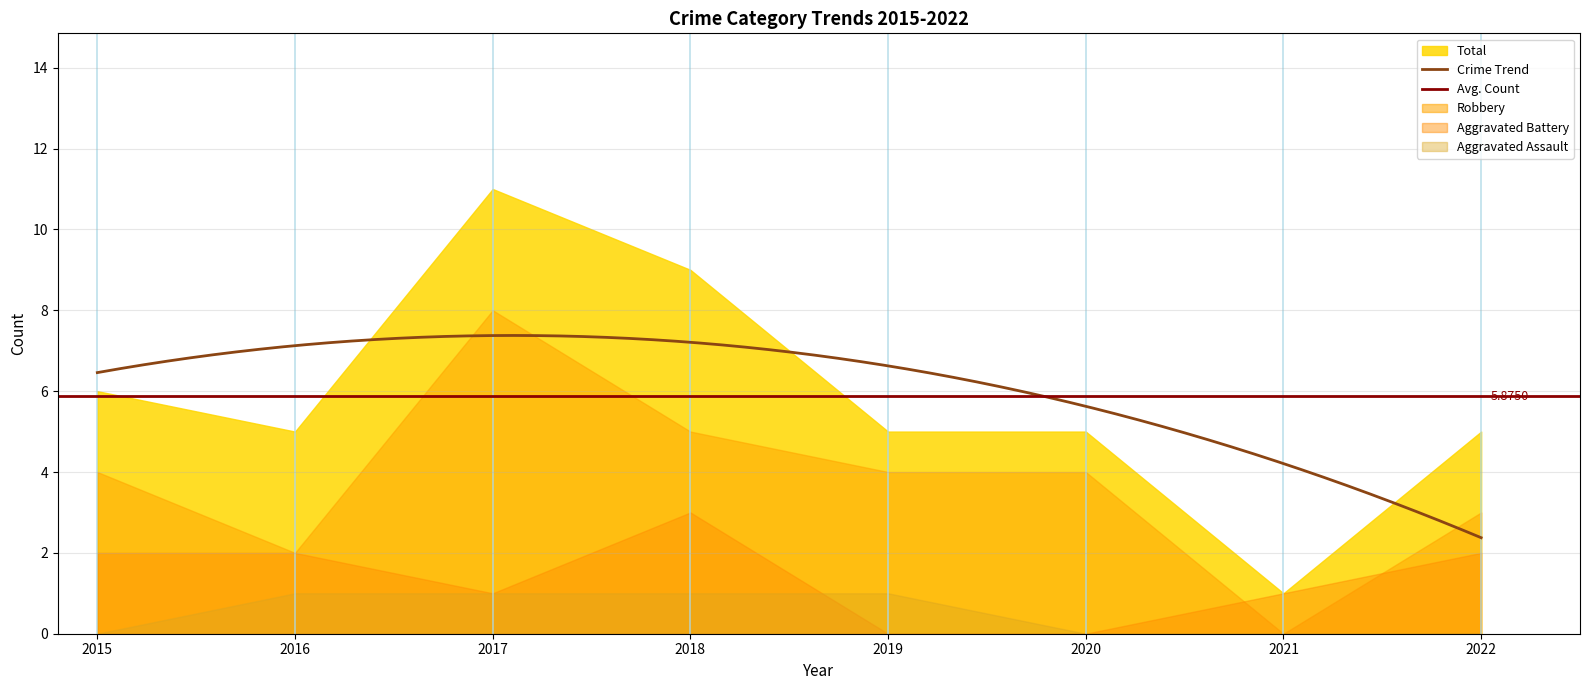

How many values in the Total series exceed 5?

3